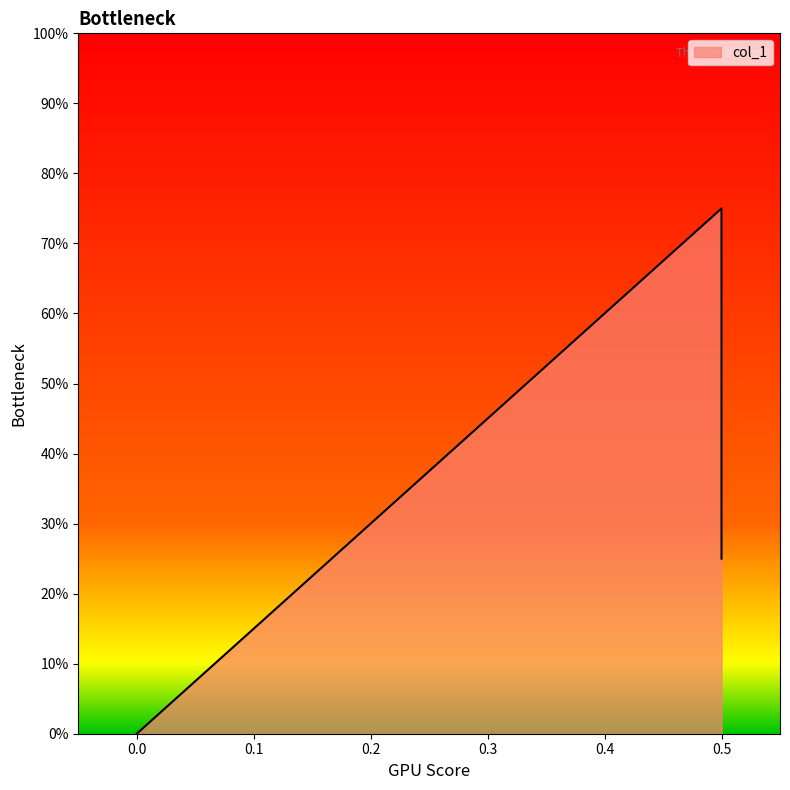

List the labels in order of value, largest first.

0.5, 0.5, 0.0